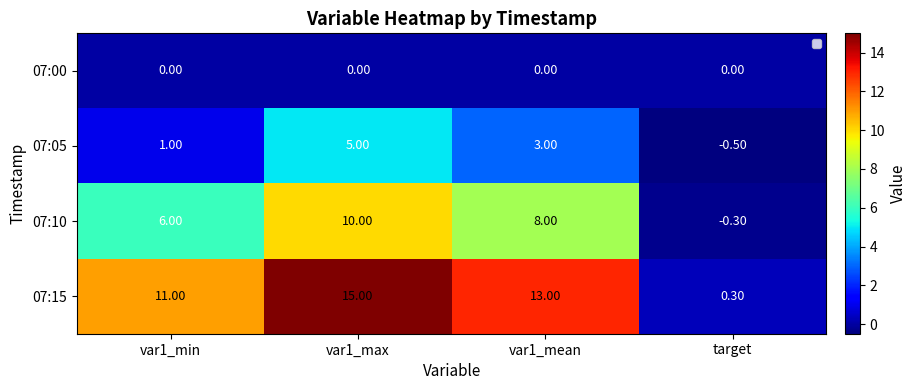

At how many categories does at least one series exceed 0?

4